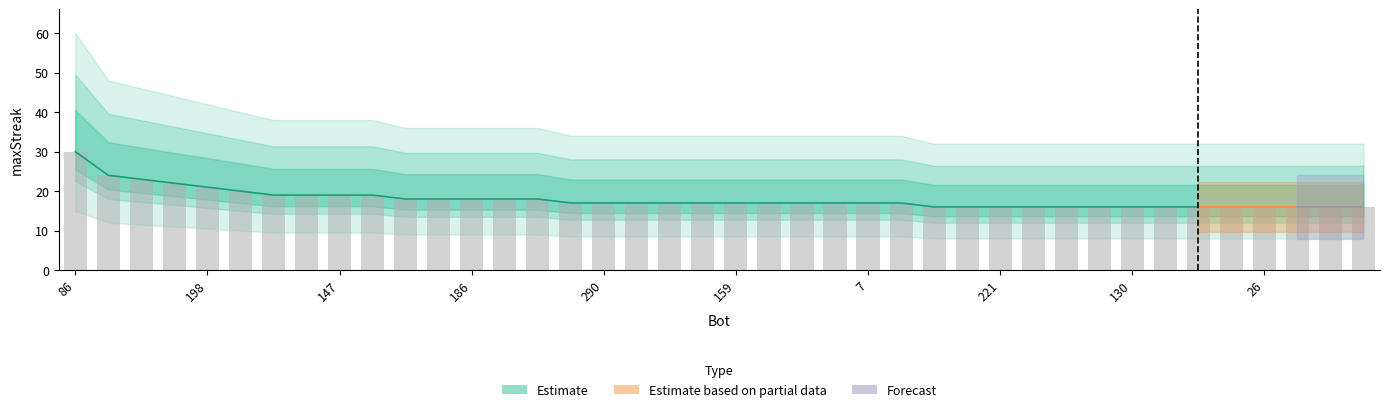

What position from the right is 14?

2